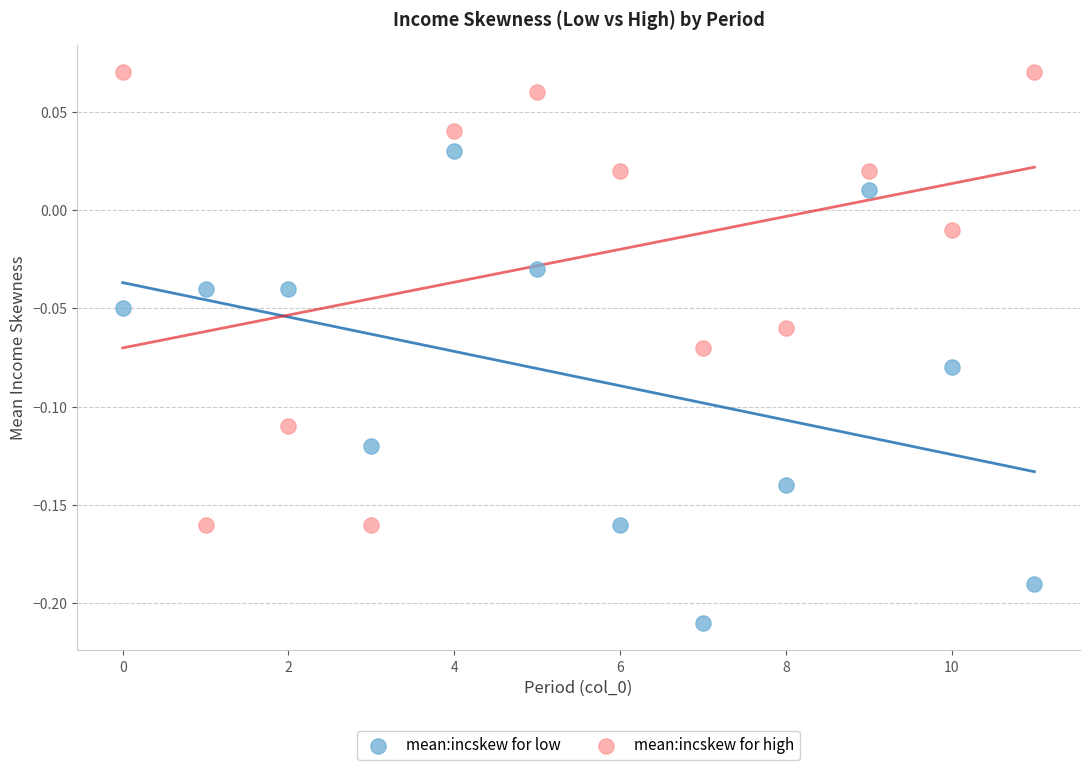

Across all data points, what is the range of Y values (max minus min)?

0.3